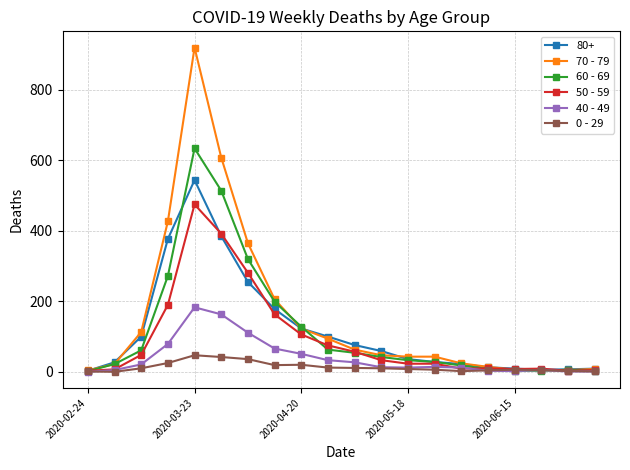

List the series in order of their peak value, lowest first.

0 - 29, 40 - 49, 50 - 59, 80+, 60 - 69, 70 - 79